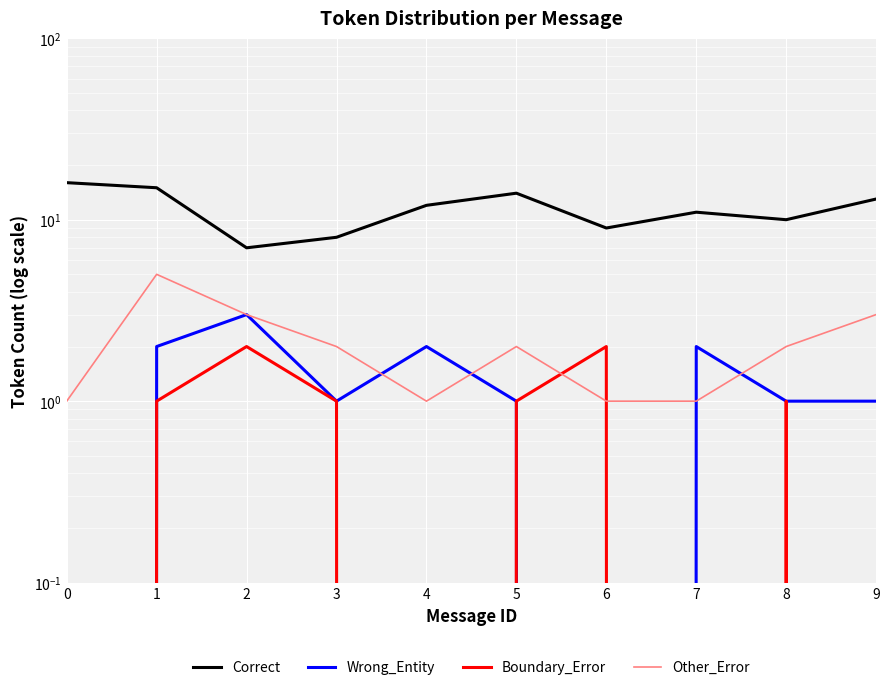

Reading left to right, list all the values displayed in this chart.

Correct: 0=16	1=15	2=7	3=8	4=12	5=14	6=9	7=11	8=10	9=13
Wrong_Entity: 0=0	1=2	2=3	3=1	4=2	5=1	6=0	7=2	8=1	9=1
Boundary_Error: 0=0	1=1	2=2	3=1	4=0	5=1	6=2	7=0	8=1	9=0
Other_Error: 0=1	1=5	2=3	3=2	4=1	5=2	6=1	7=1	8=2	9=3